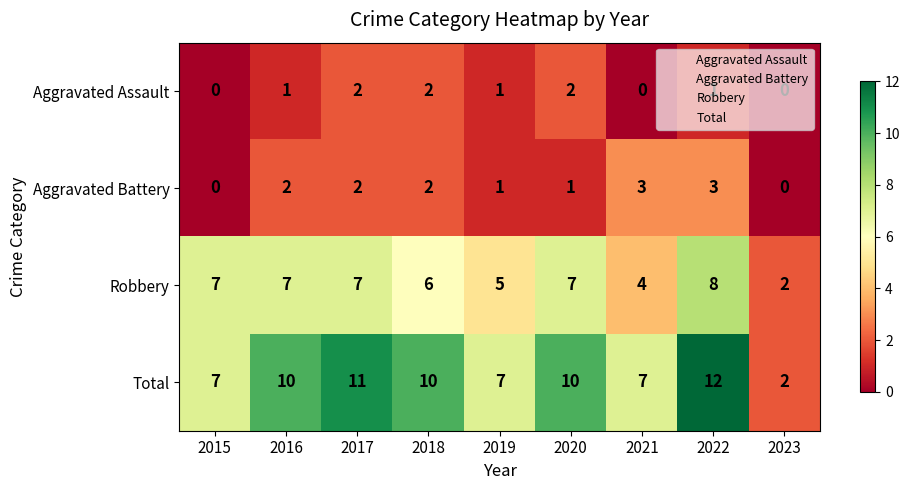

Where is Robbery nearest to the value 5?

2019